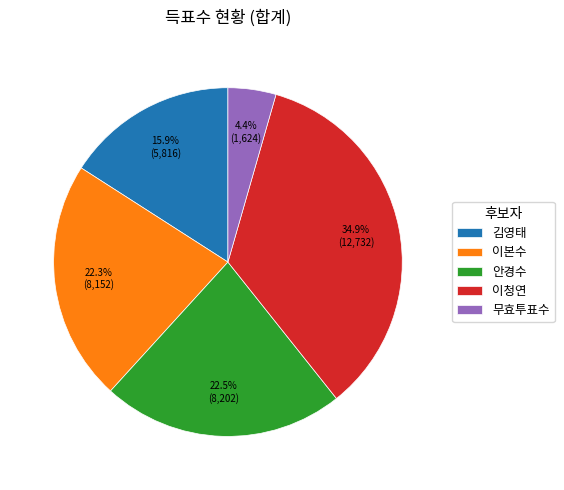

Does any single category account for the majority?

No